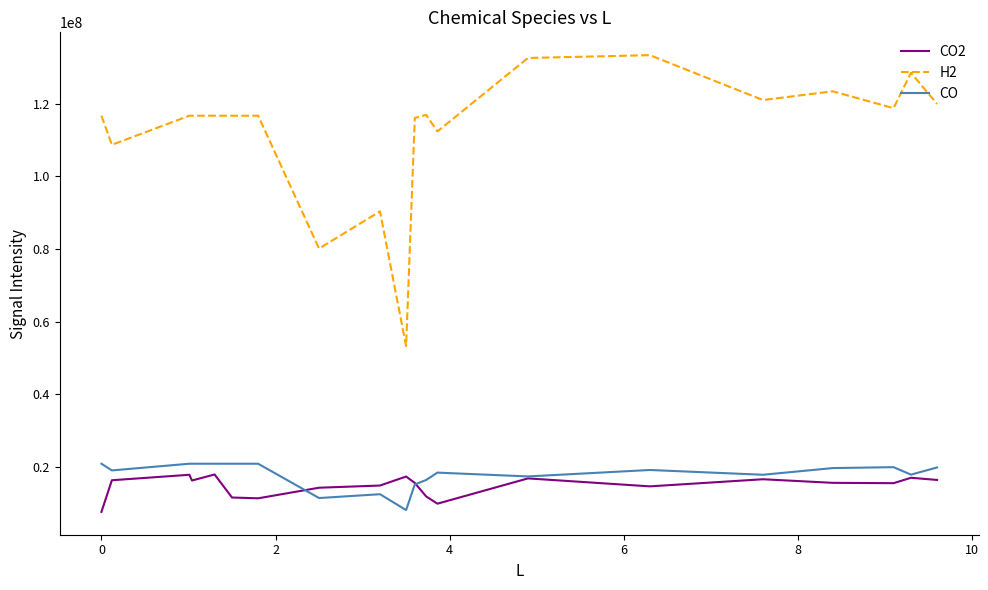

What is the highest value of the H2 series?

133421549.3